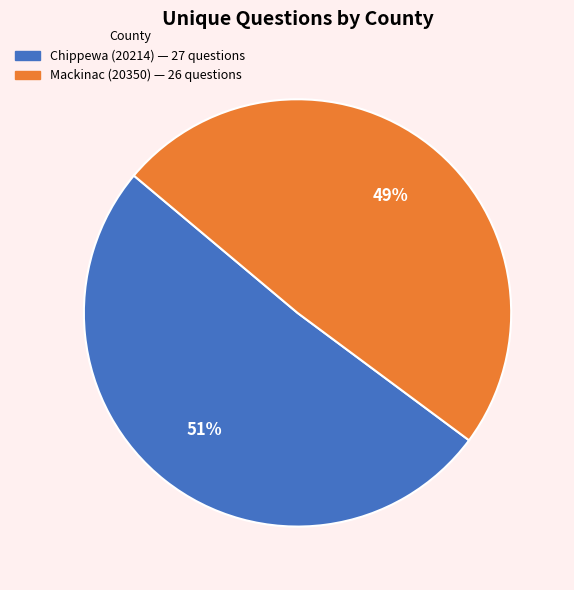

To the nearest percent, what is the combined percentage of Mackinac (20350) and Chippewa (20214)?

100%